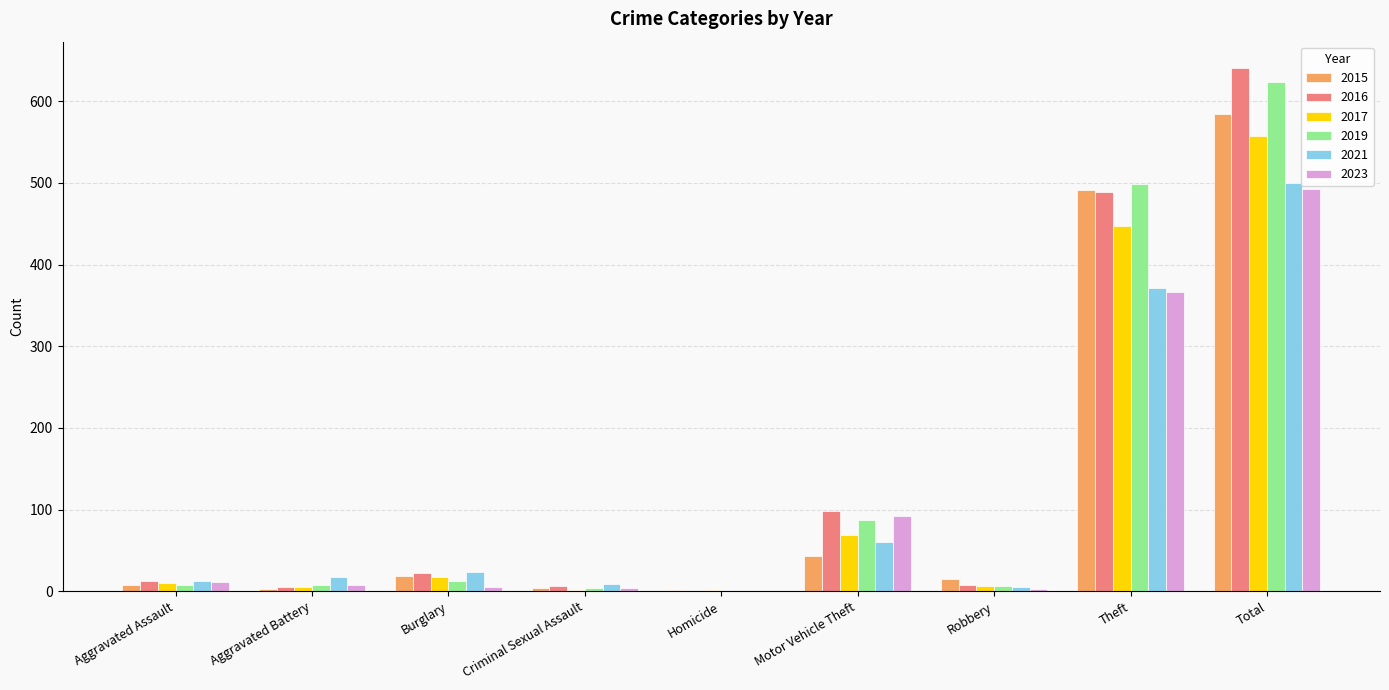

At which label does 2016 reach its peak?

Total